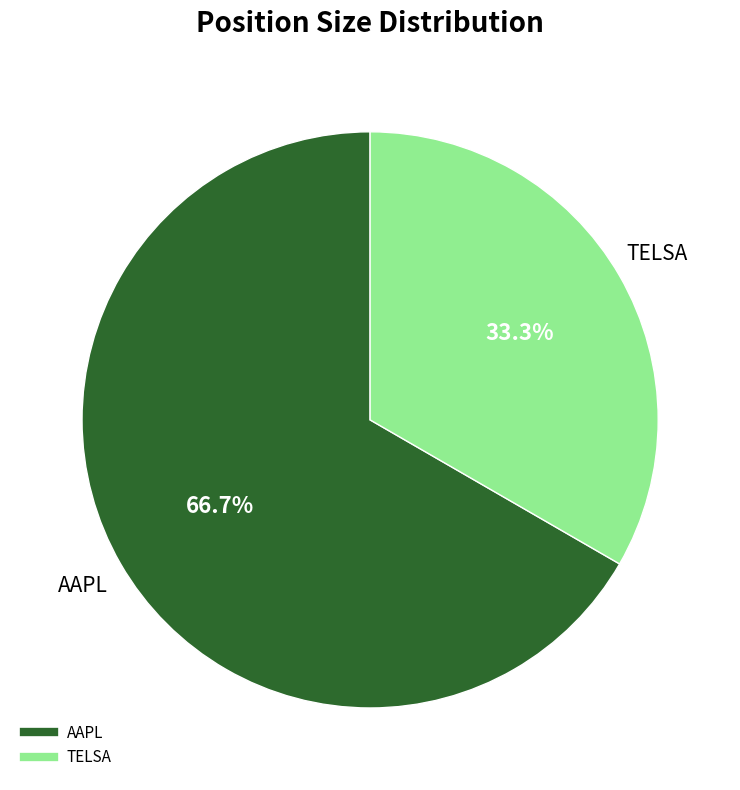

The AAPL slice represents 77% of the pie. True or false?

False